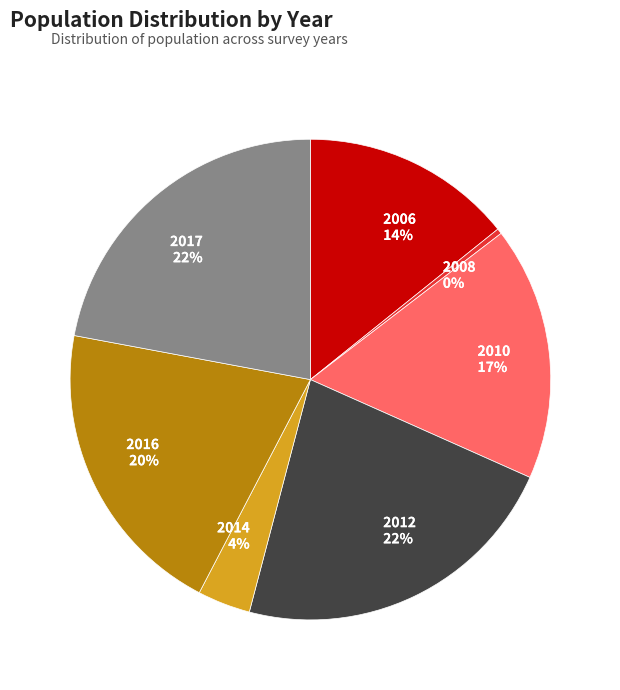

Which has a higher value, 2014 or 2006?

2006